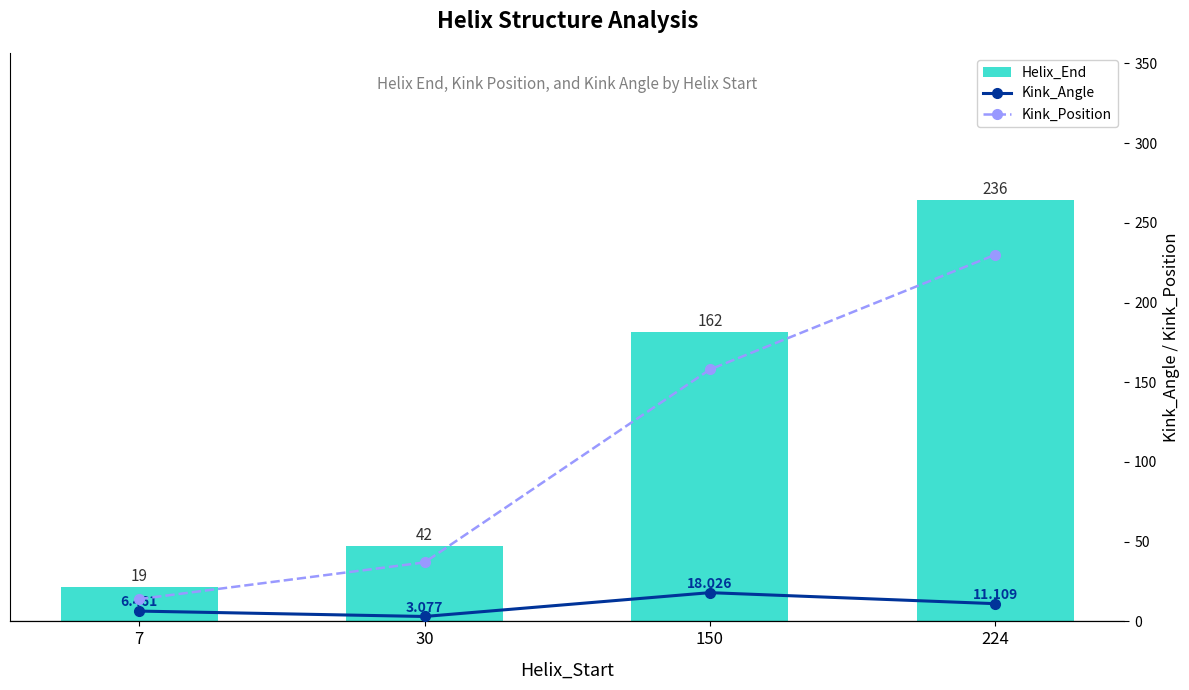

Count the number of categories in the chart.

4